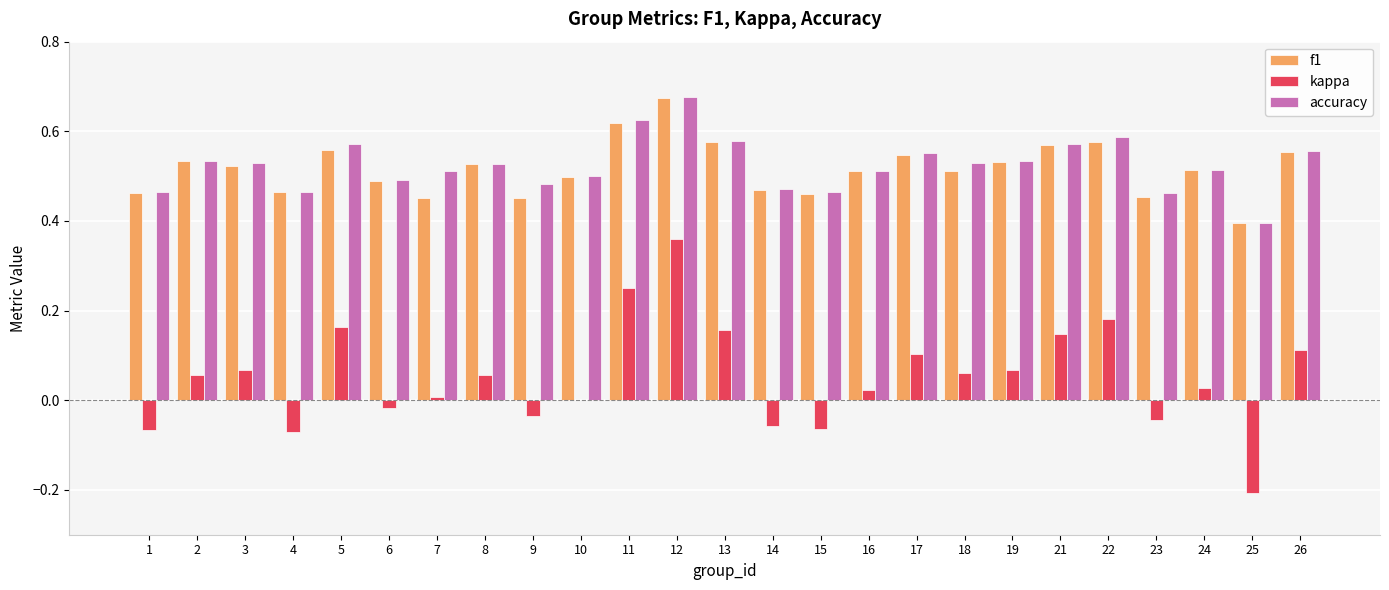

What is the sum of the accuracy values at 23 and 4?

0.9